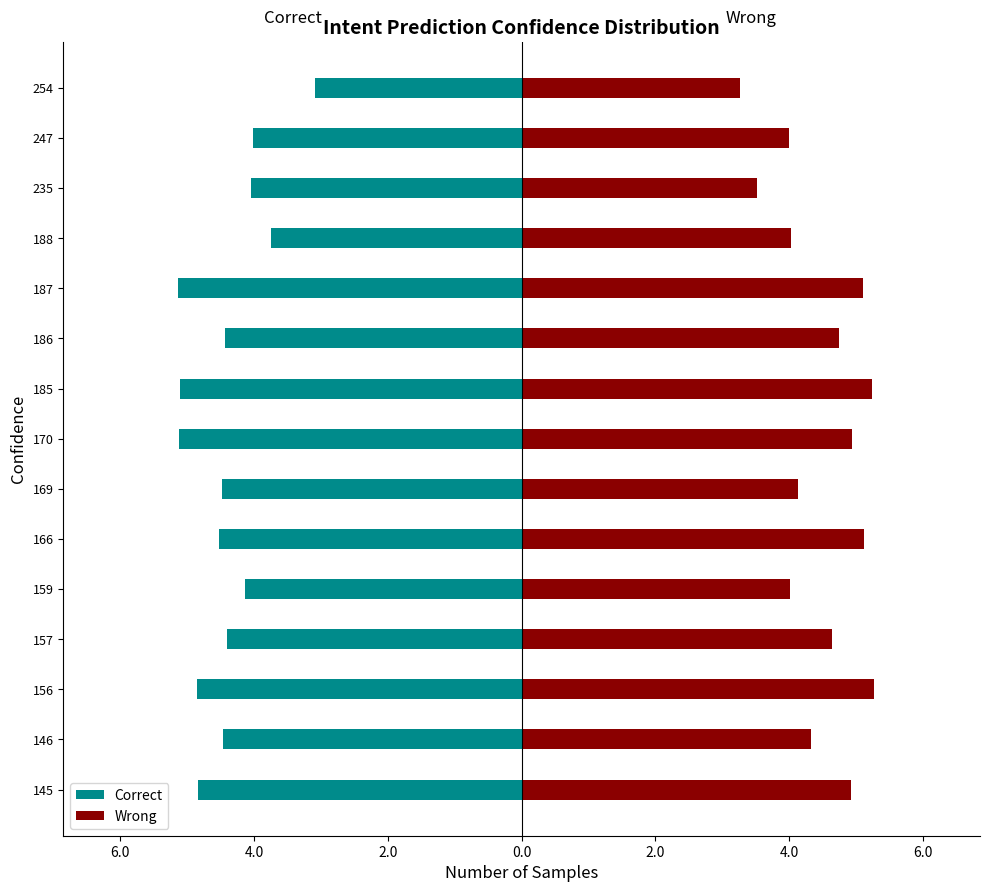

How many groups of bars are there?

15